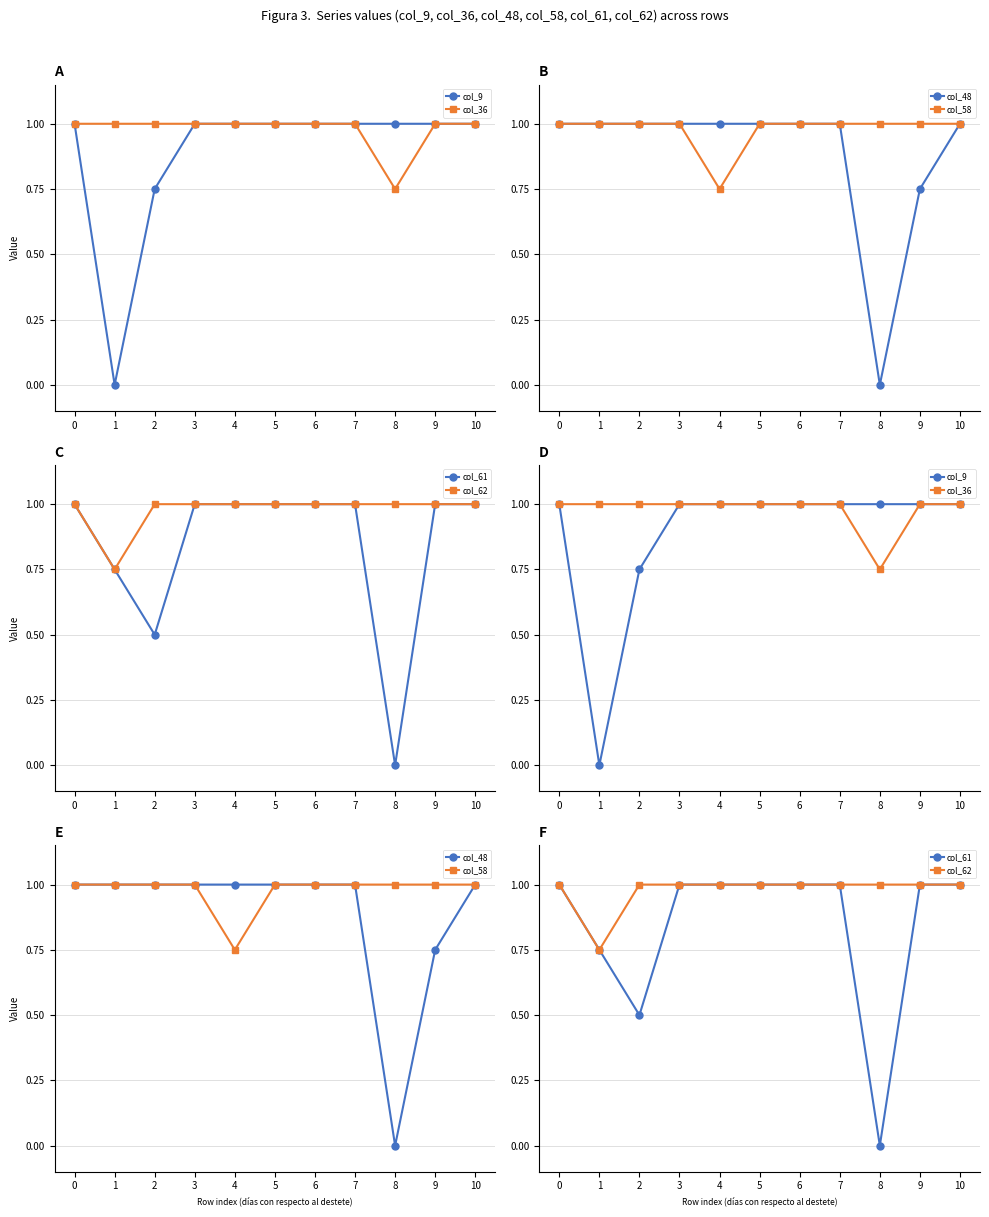

Which series changed the most between 1 and 3?

col_9